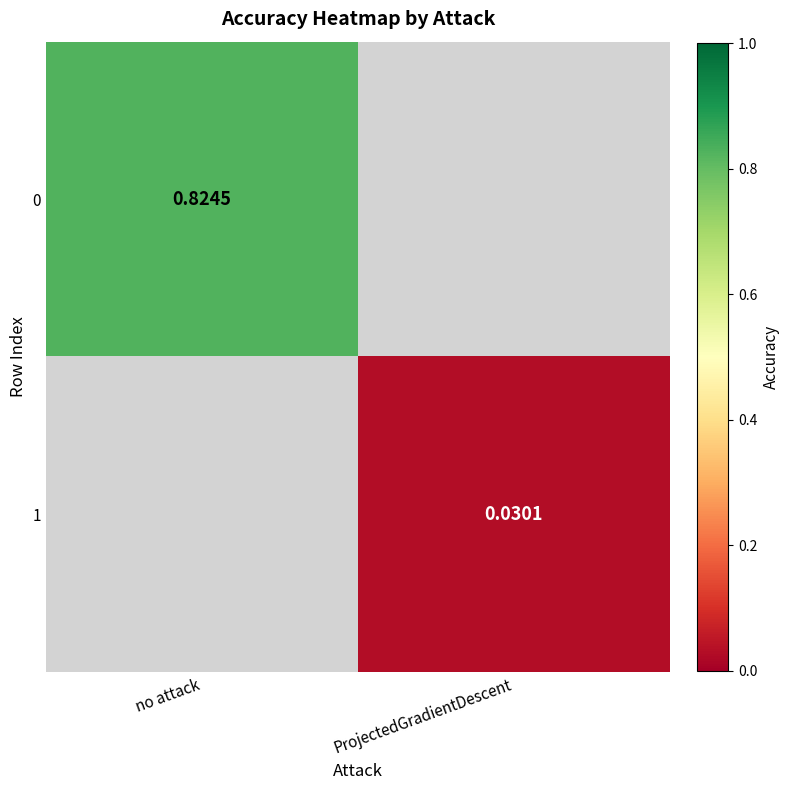

Is it true that 0 equals 0.3 at no attack?

False